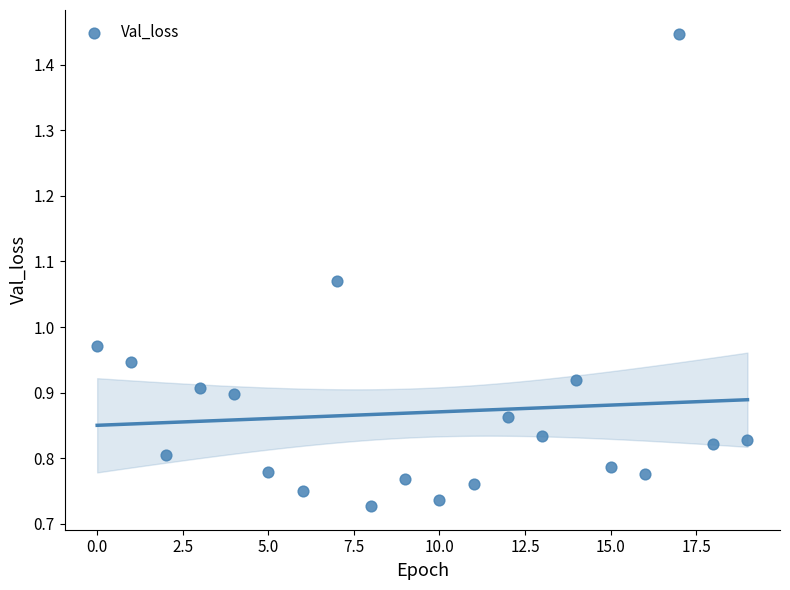

How many data points are displayed?

20